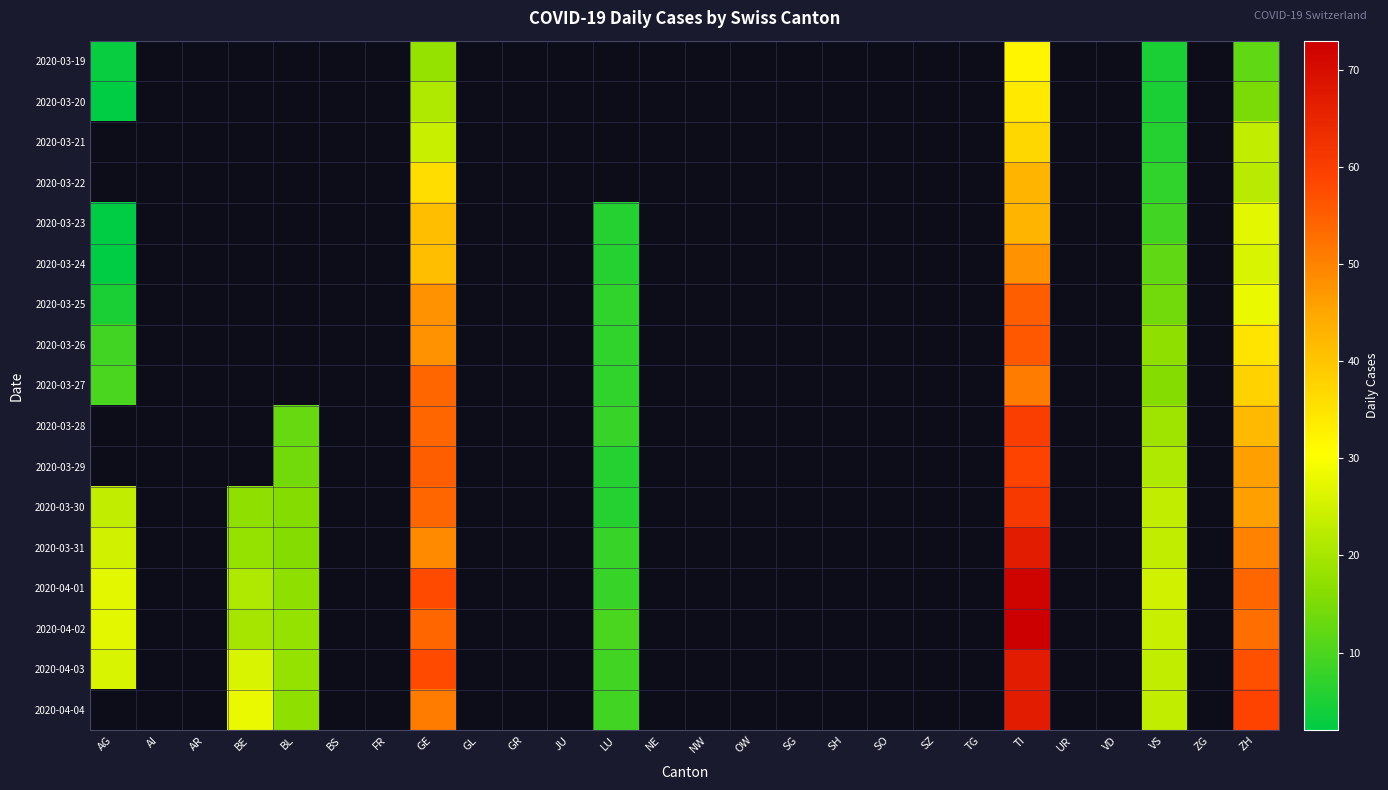

How many categories are shown in the chart?

26